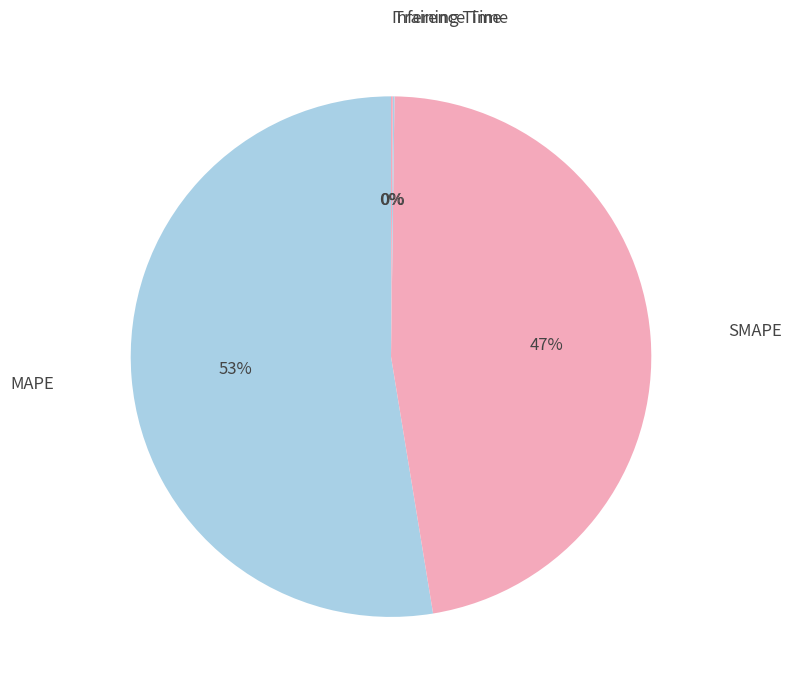

Rank the categories by value from highest to lowest.

MAPE, SMAPE, Inference Time, Training Time